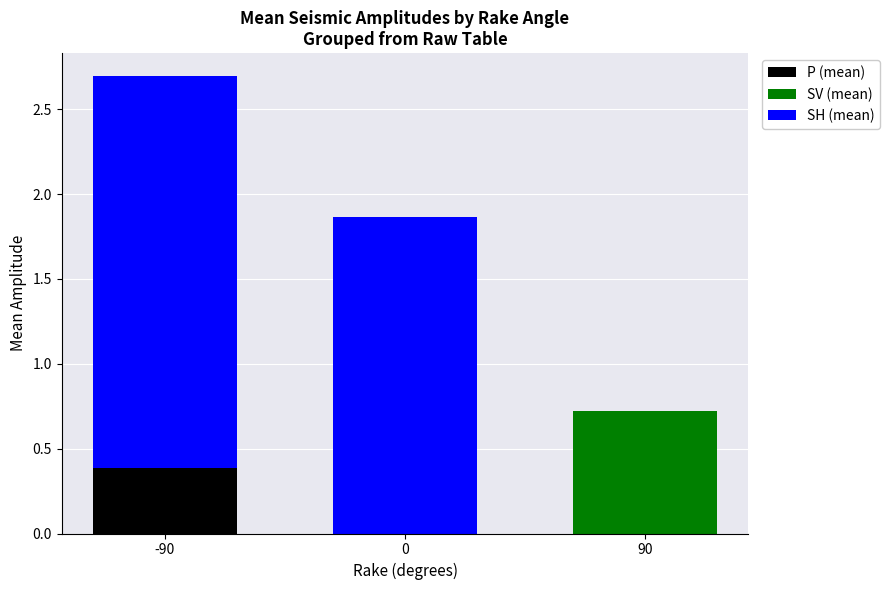

At which category is the sum across all series the highest?

-90